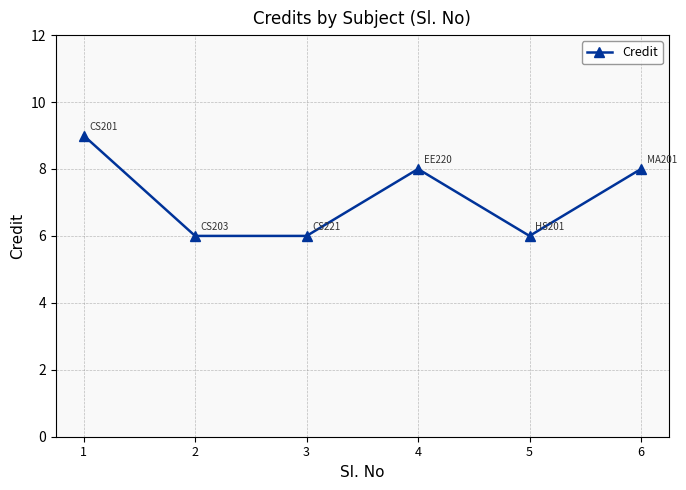

Does the chart display data point markers on the line(s)?

Yes